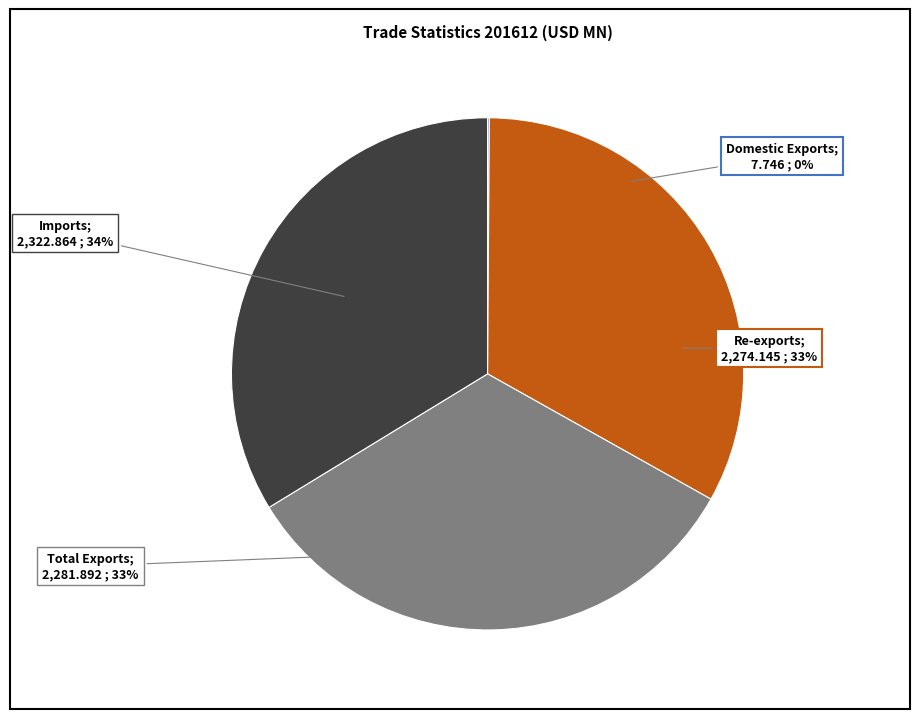

What percentage is NOT represented by Total Exports?

66.9%